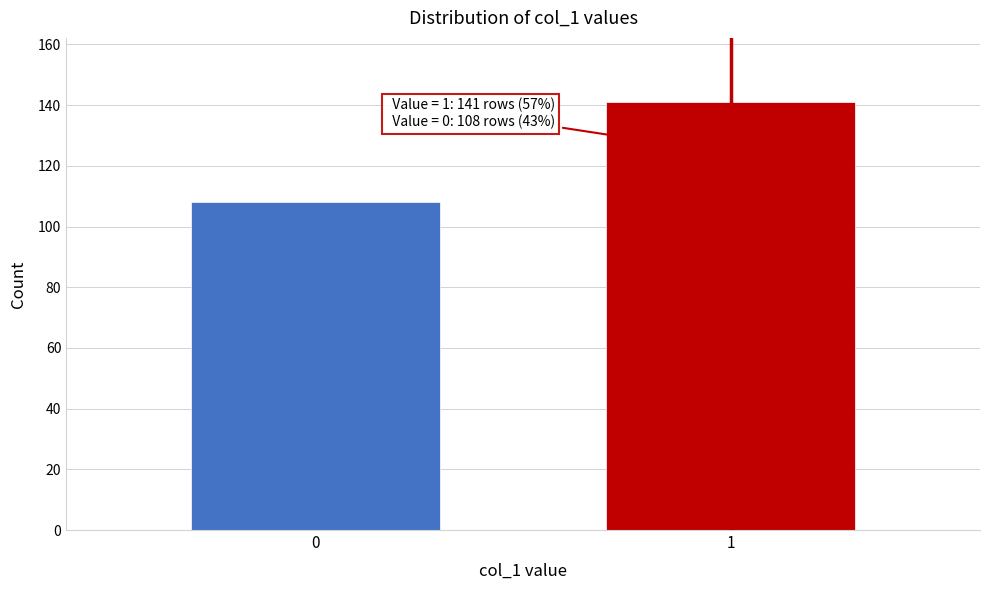

Reading left to right, list all the values displayed in this chart.

108	141